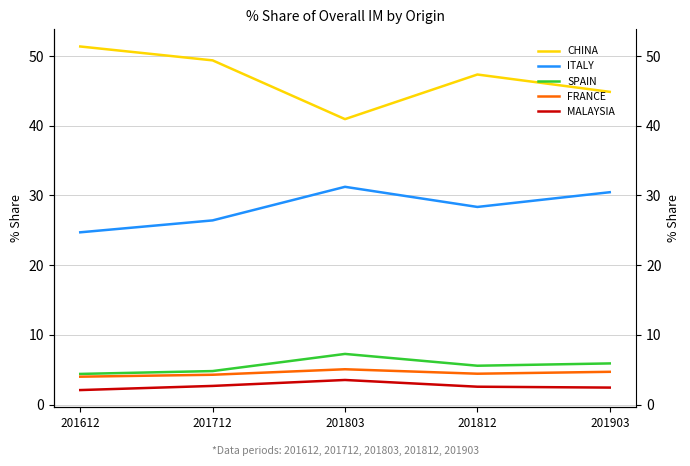

Read the SPAIN value at 201812.

5.6